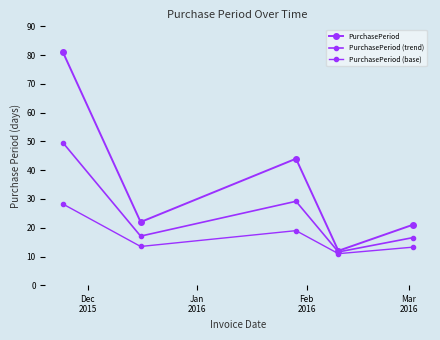

What is the difference between the maximum and minimum values in the PurchasePeriod series?

69.0